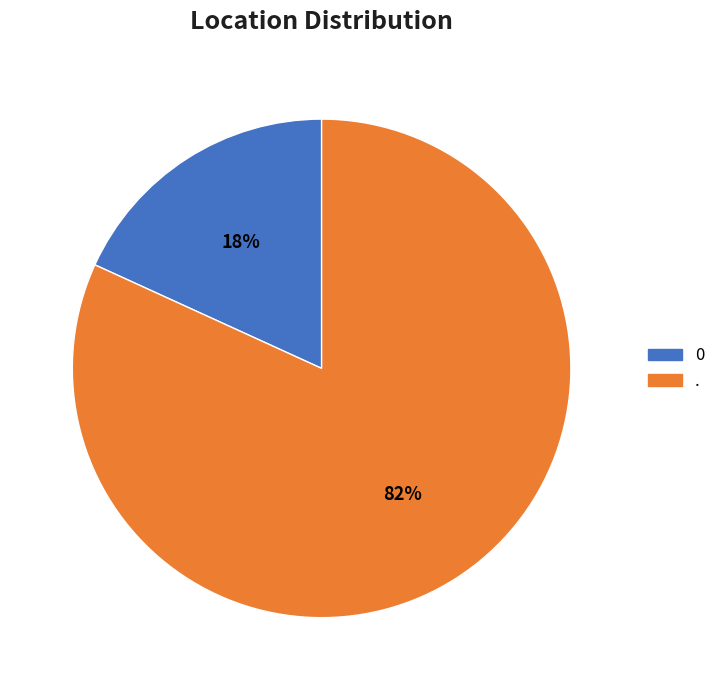

Is the sum of . and 0 greater than half?

Yes